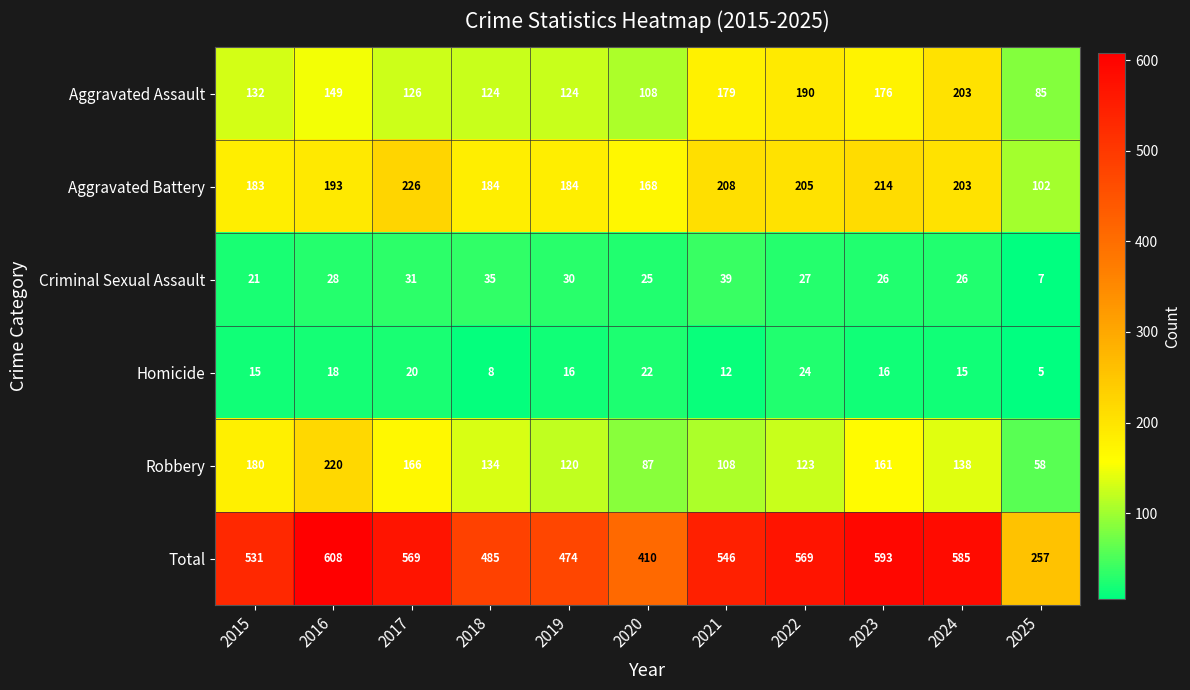

Where is Criminal Sexual Assault nearest to the value 23?

2015